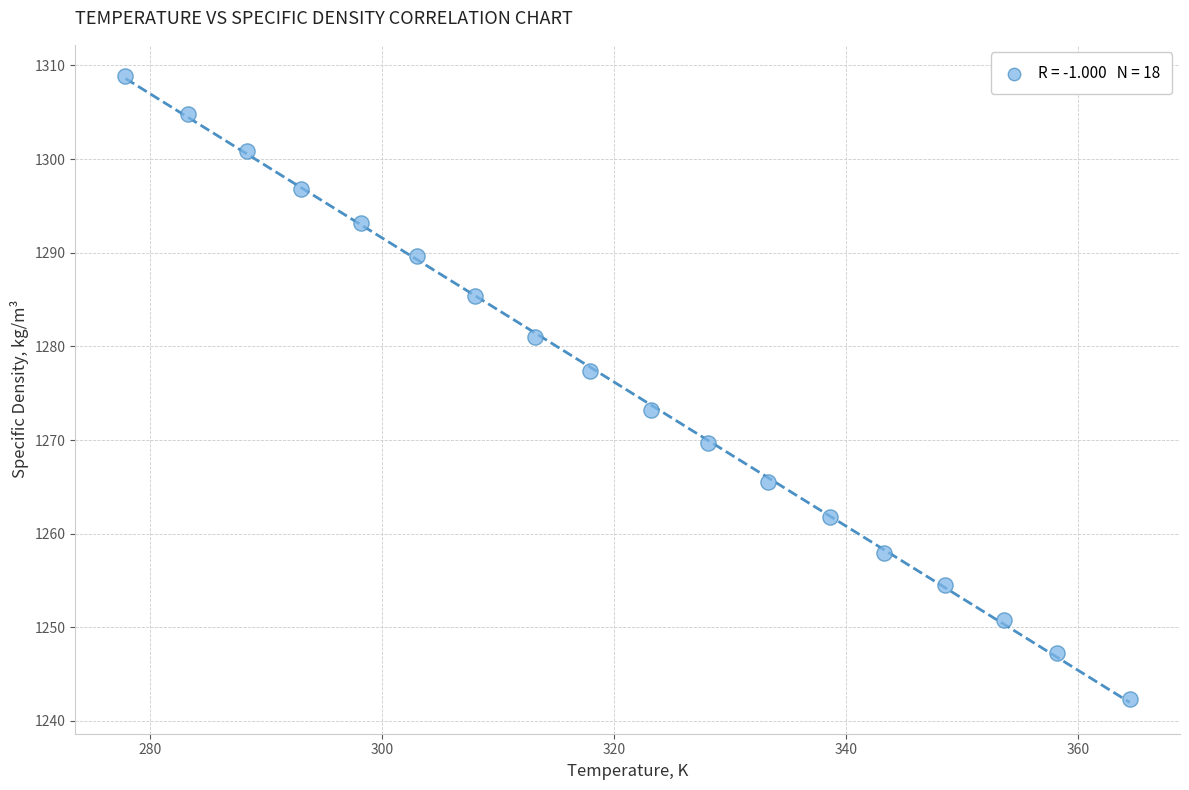

What is the range of Y values (max minus min)?

66.5